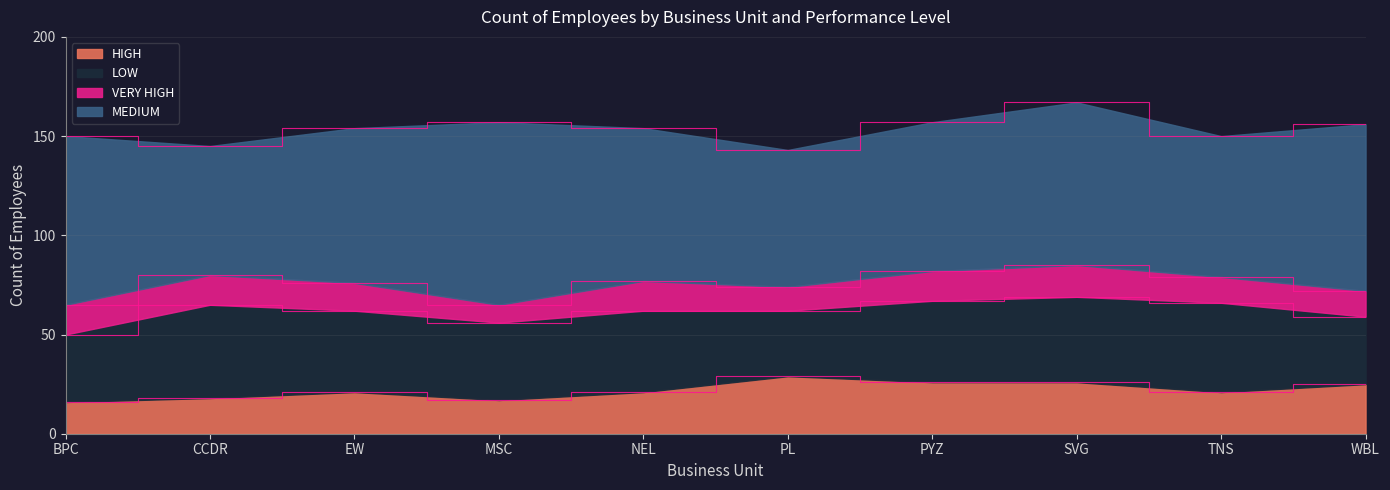

What is the minimum value for VERY HIGH?

9